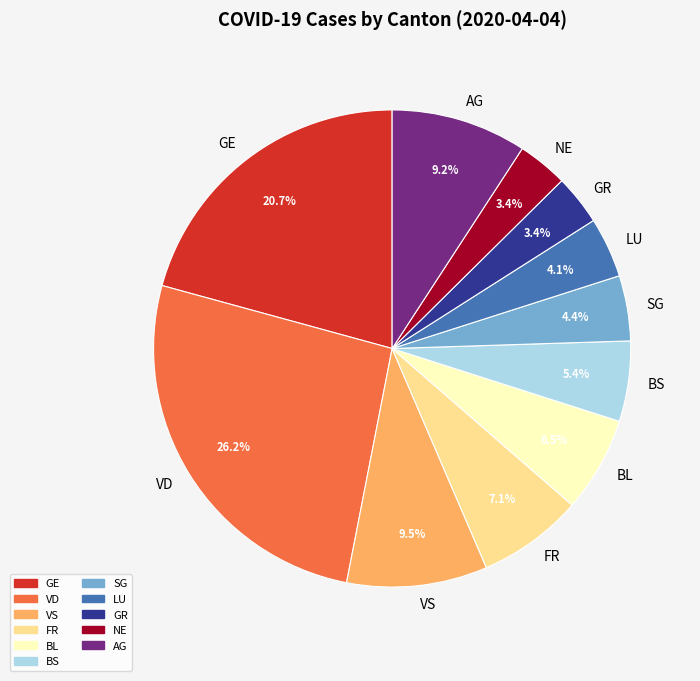

Do BS and FR together represent more than half of the pie?

No